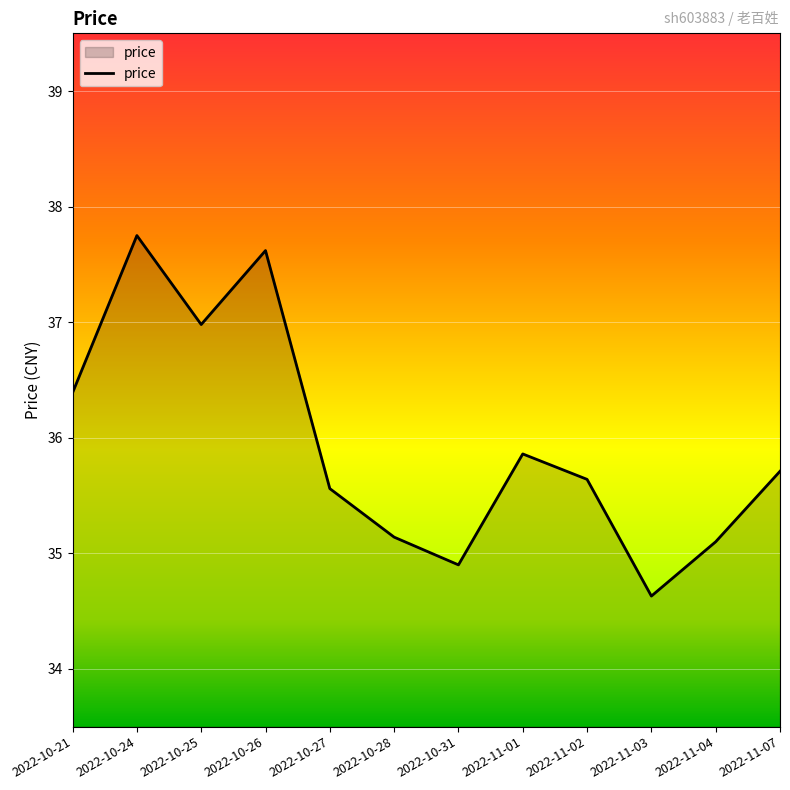

Which category has the lowest value across all series?

2022-11-03